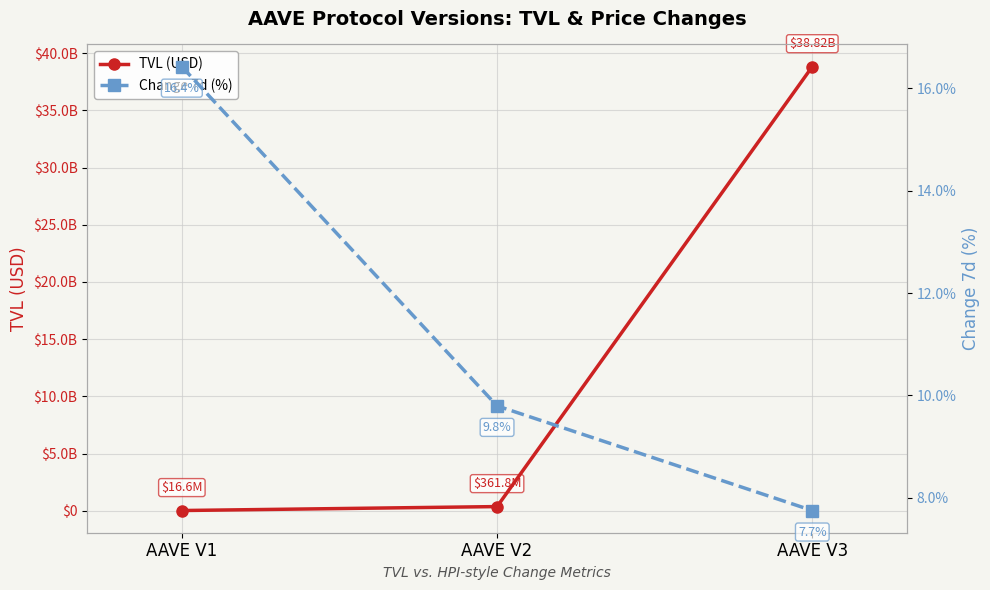

At AAVE V2, list the series in order from smallest to largest.

Change 7d (%), TVL (USD)